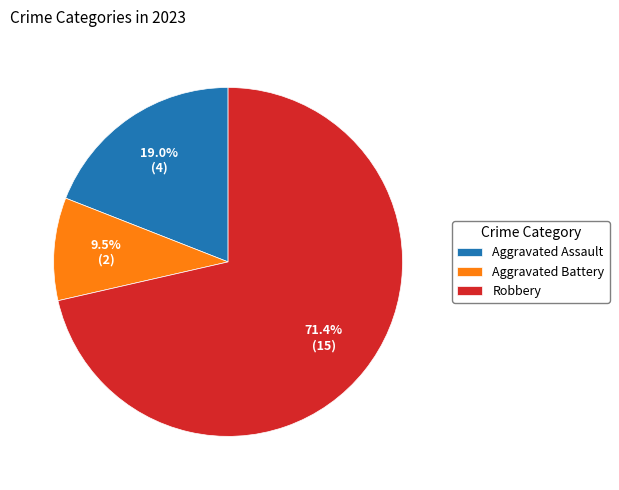

How much of the chart is everything except Aggravated Assault?

81.0%